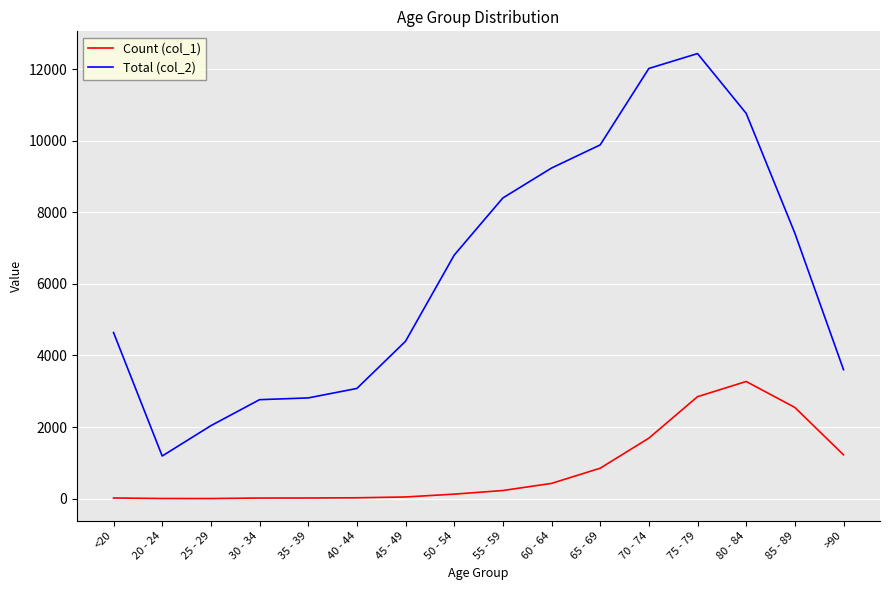

What is the greatest value displayed?

12434